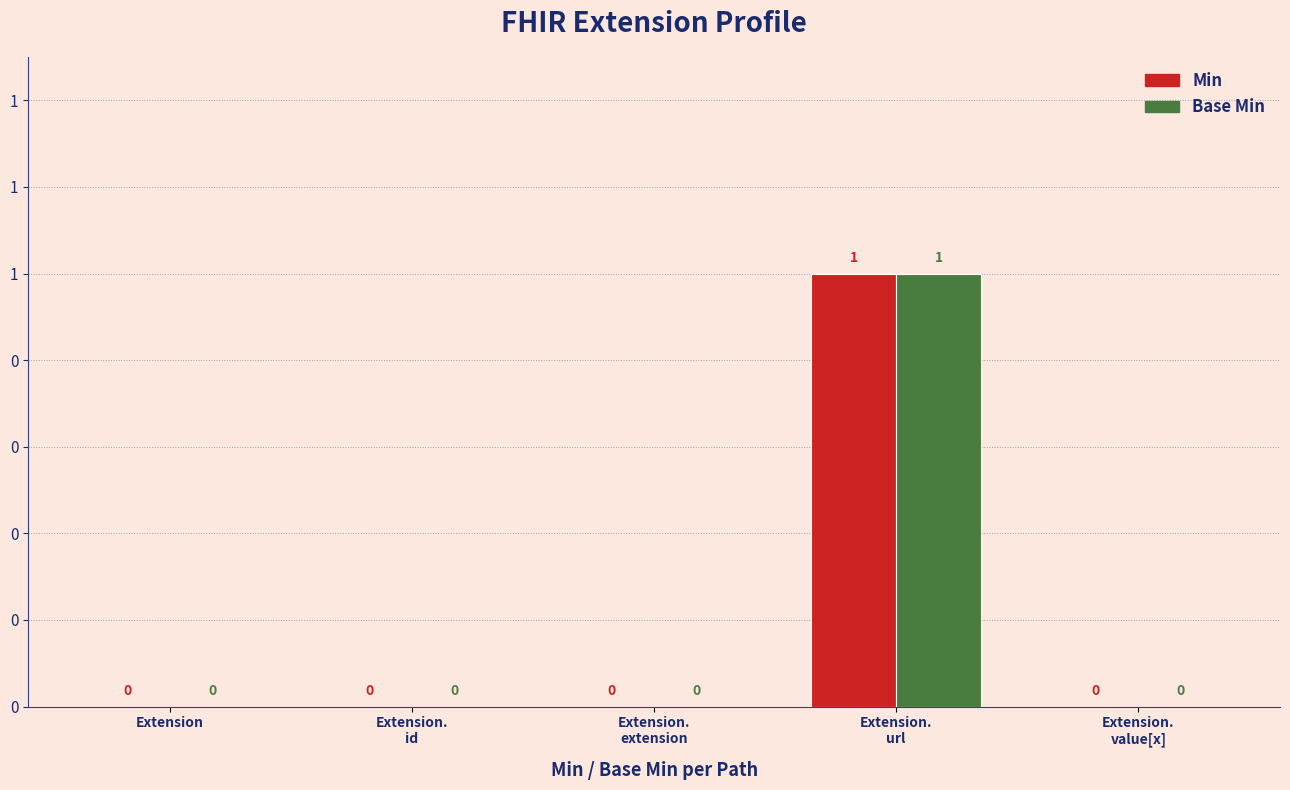

Which series has the largest total across all categories?

Min